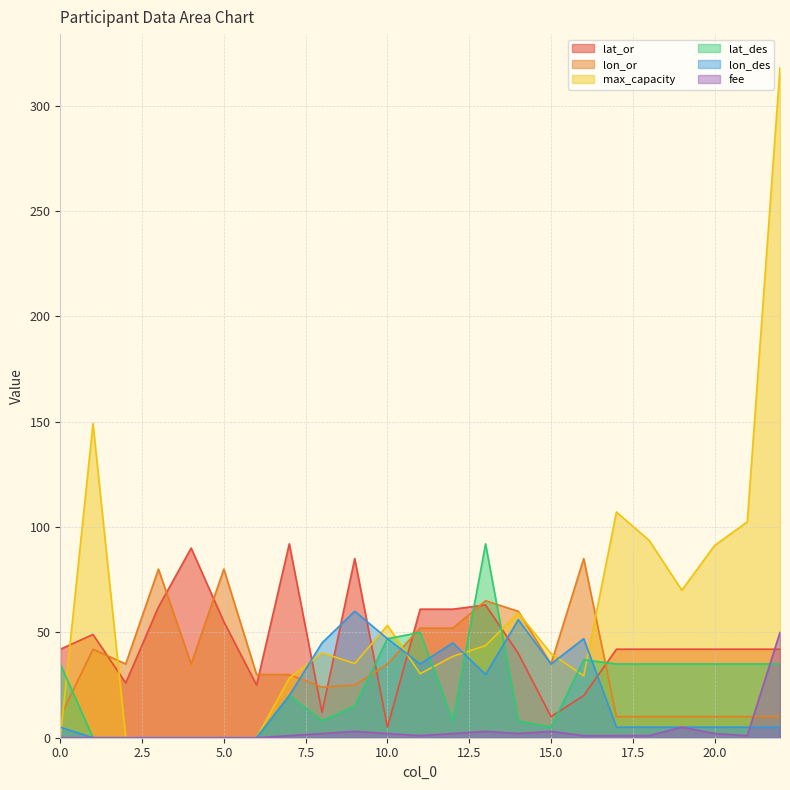

True or false: max_capacity and fee intersect in this chart.

False